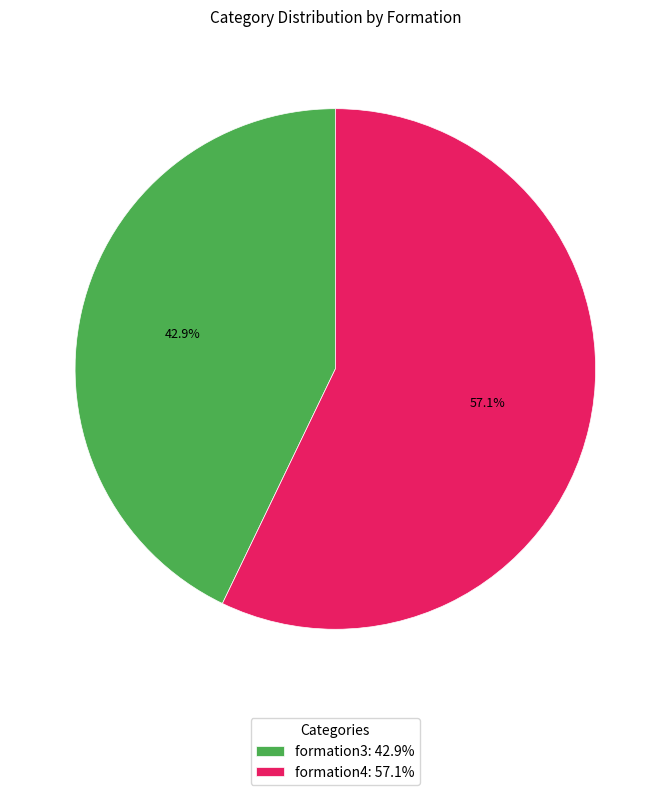

Do formation3 and formation4 together represent more than half of the pie?

Yes